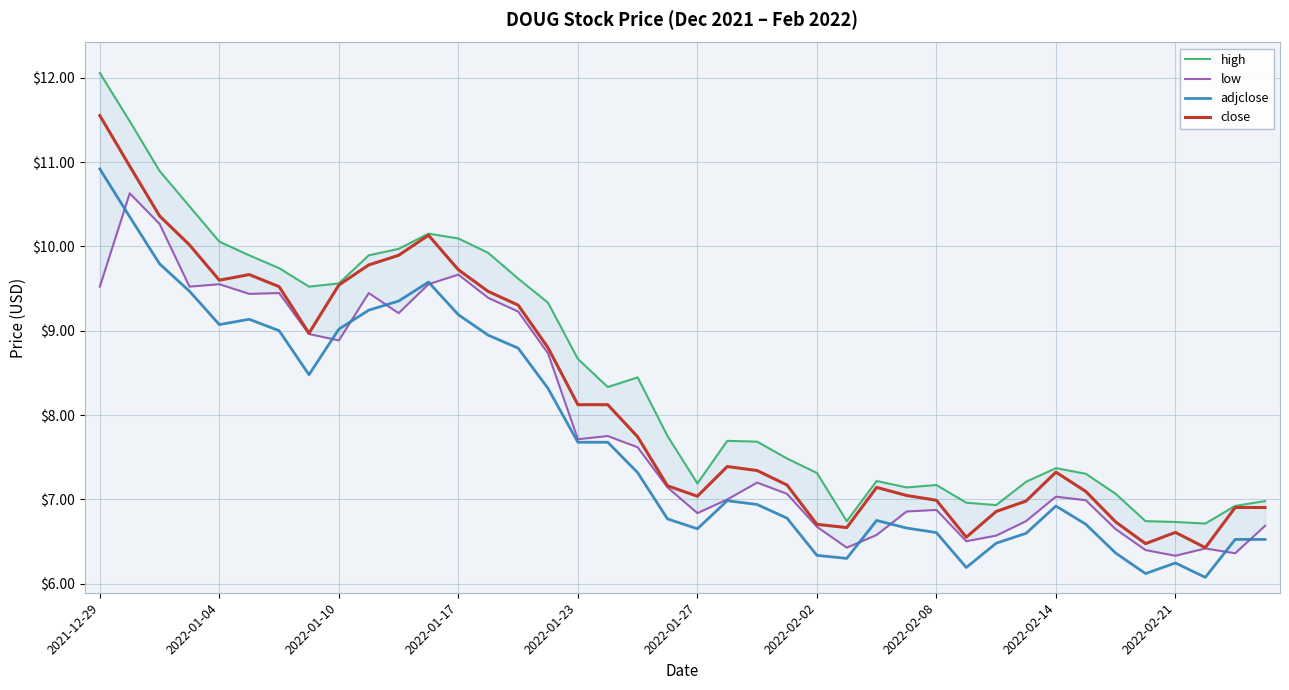

What is the label of the 1st point from the left?

2021-12-29